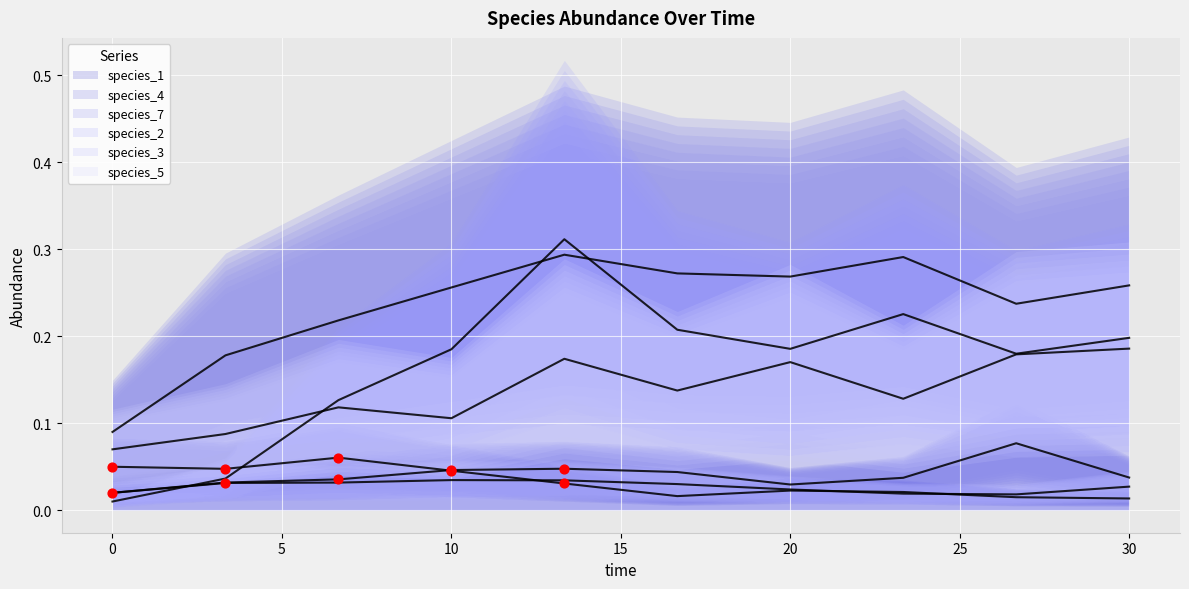

Is the value of species_4 at 10.0 greater than the value of species_1 at 10.0?

Yes